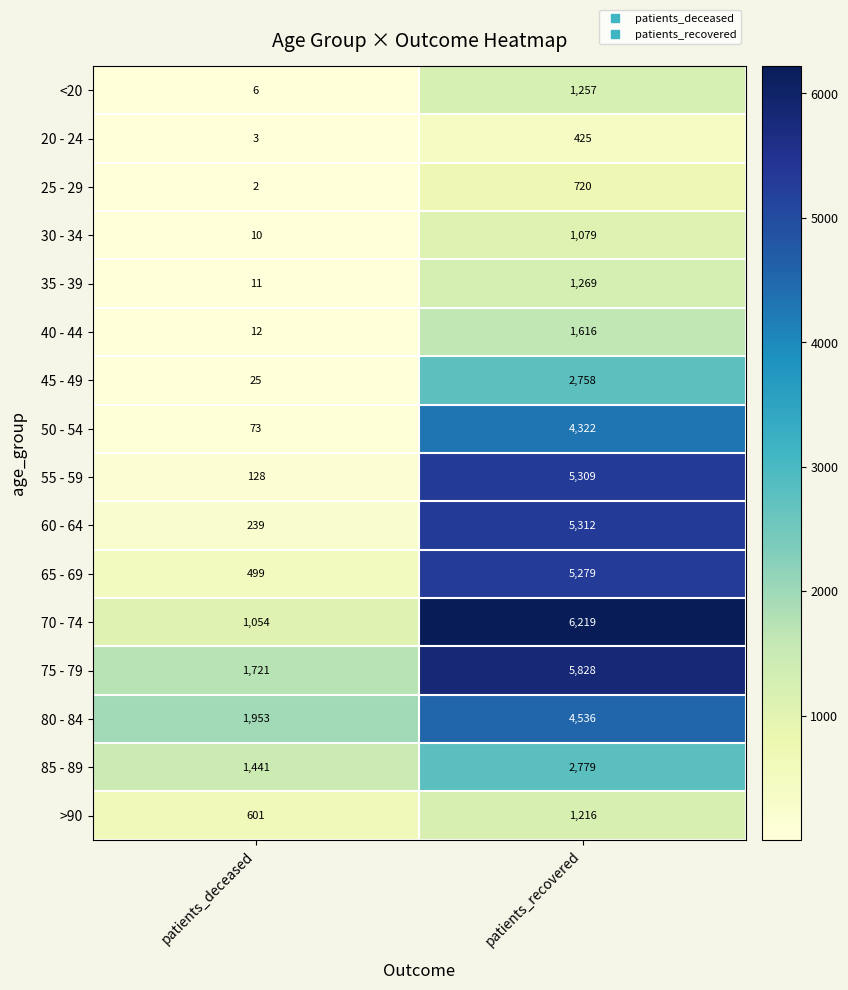

What is the total value across all series at patients_deceased?

7778